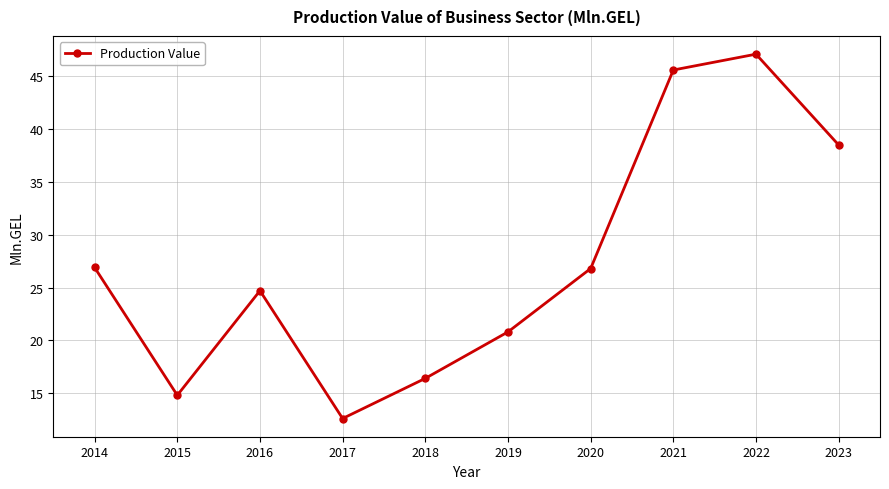

Which category has the lowest value across all series?

2017